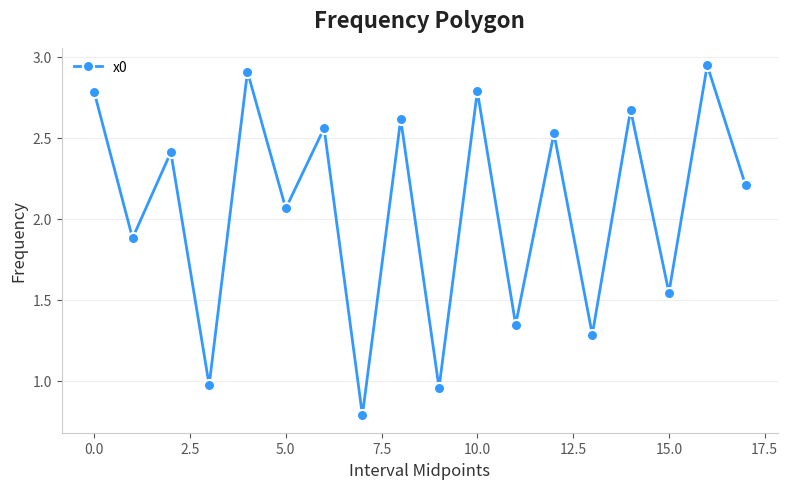

What is the smallest value displayed?

0.8